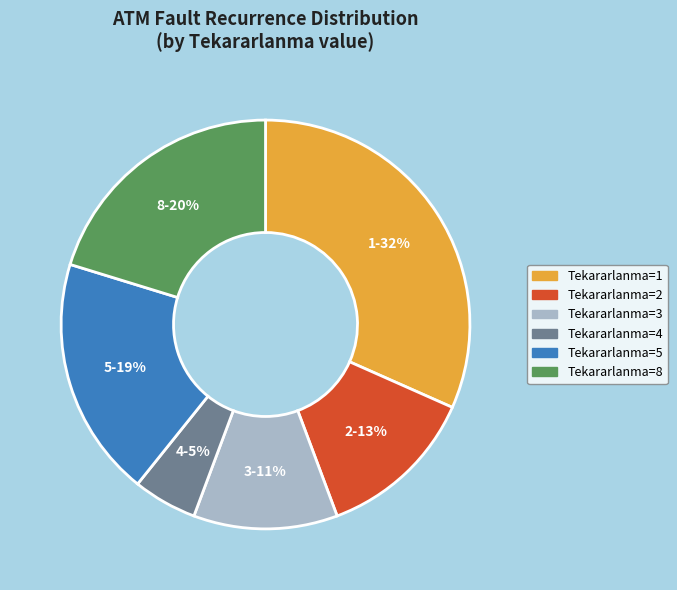

Is it true that 8-20% is 13% of the pie?

False